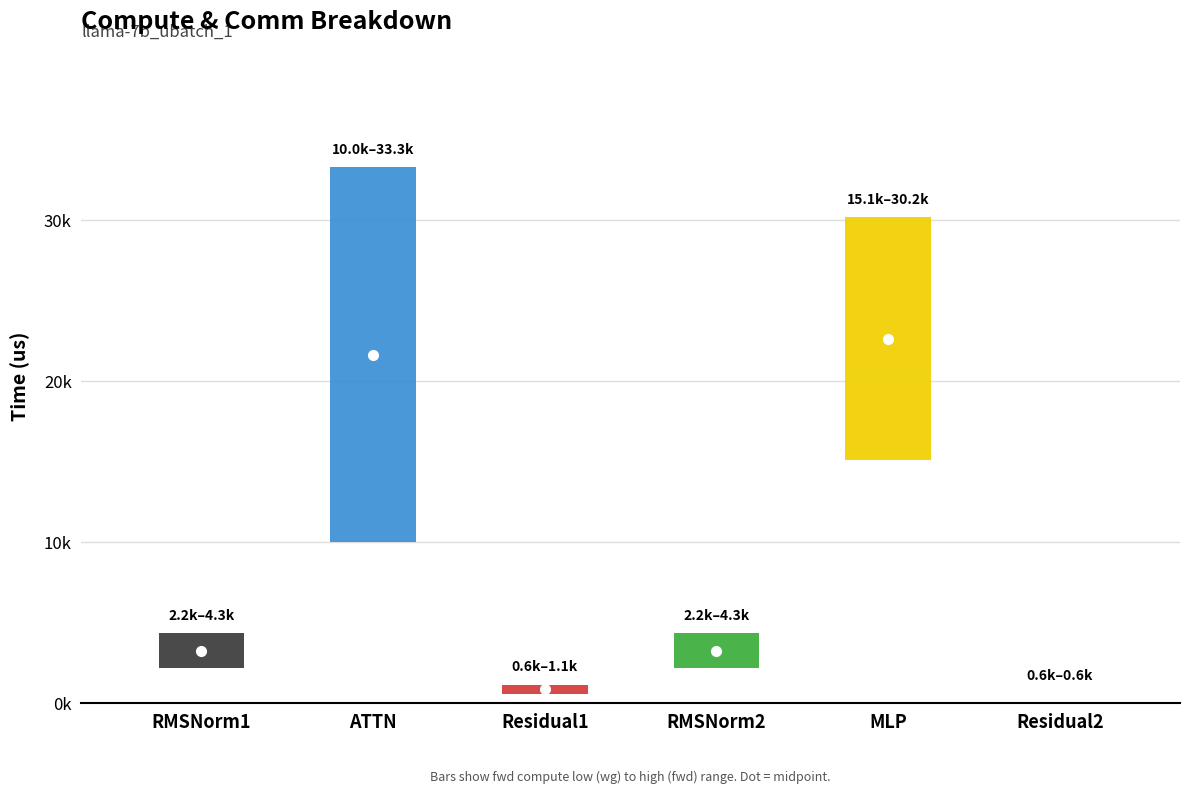

Which series has the largest total across all categories?

fwd compute